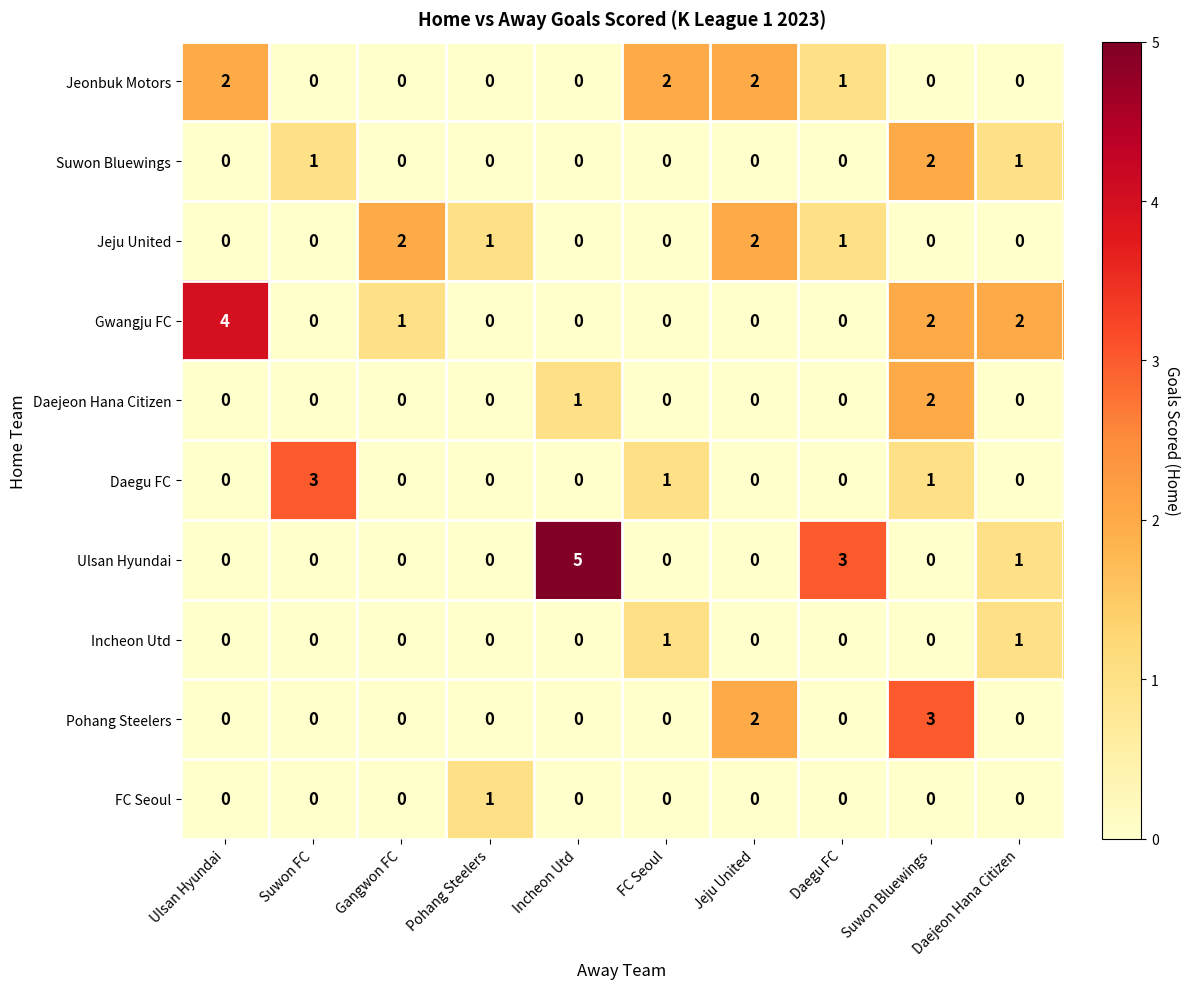

How many Jeju United values are between 0 and 1?

8